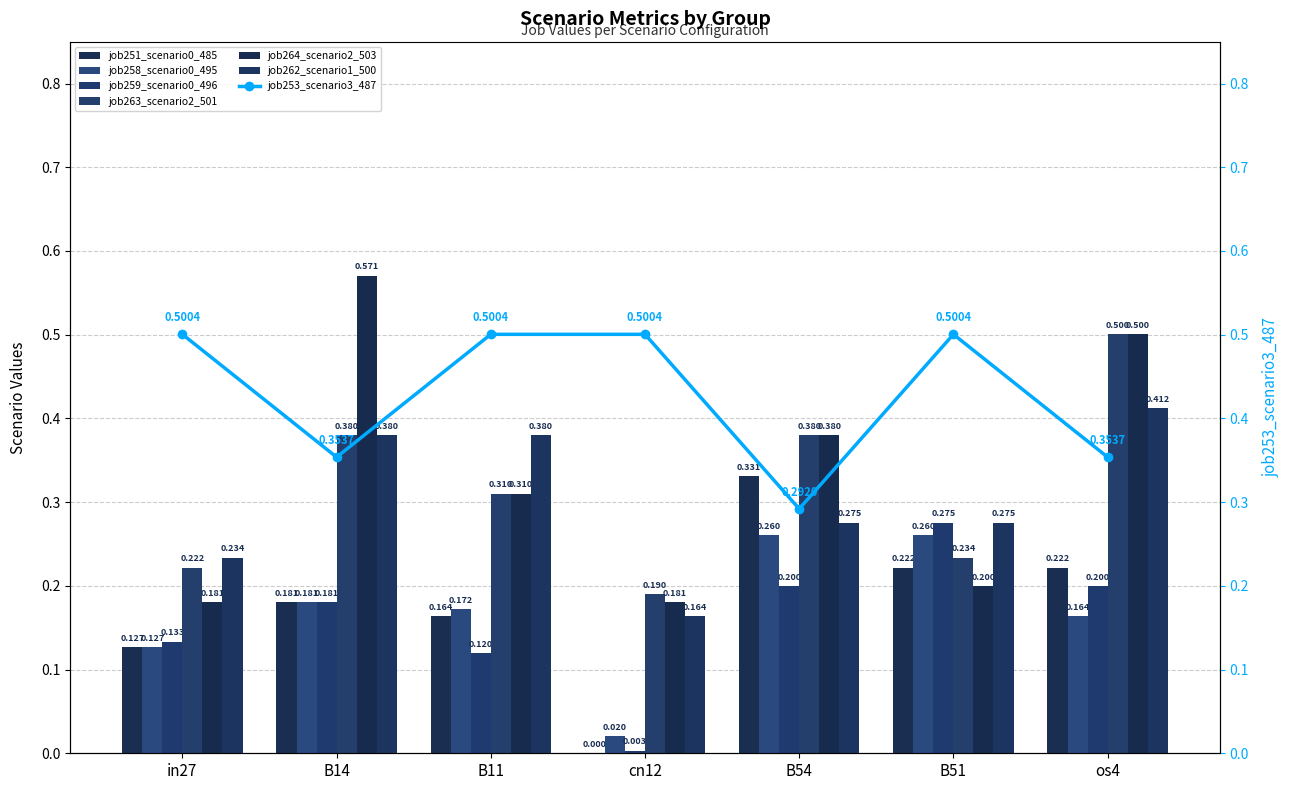

How many data points does each series have?

7